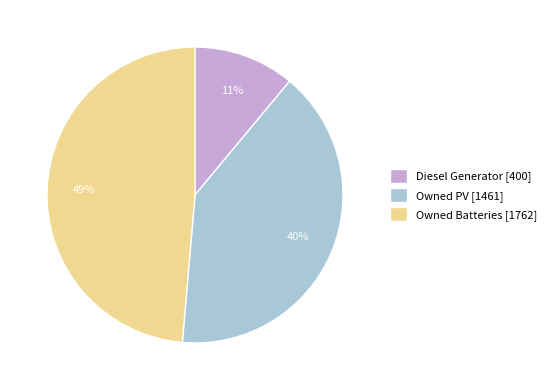

True or false: Owned PV accounts for 40% of the total.

True